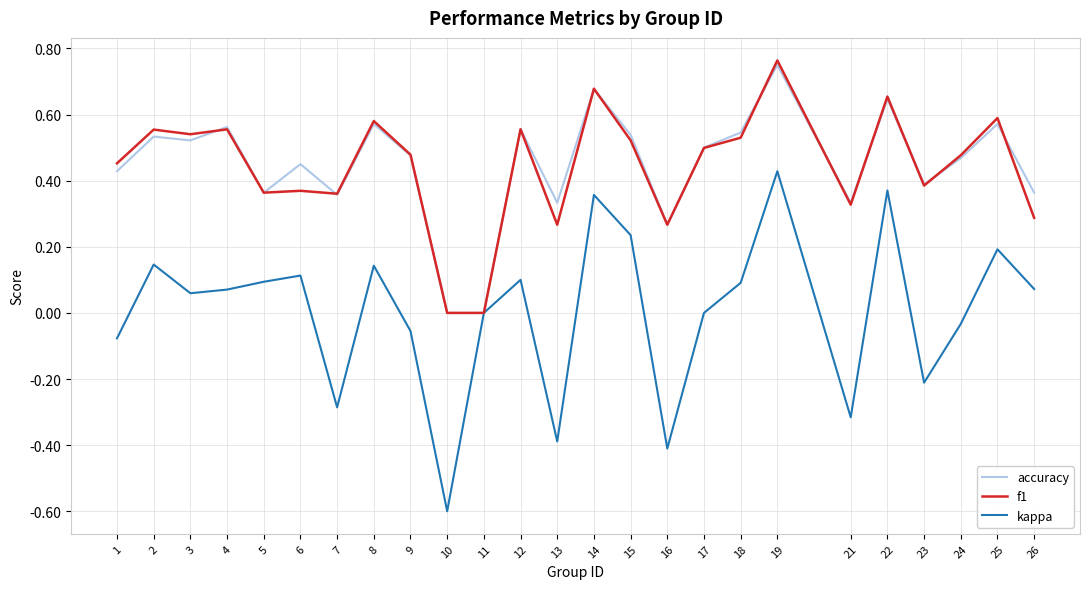

Which series has the largest range (max minus min)?

kappa